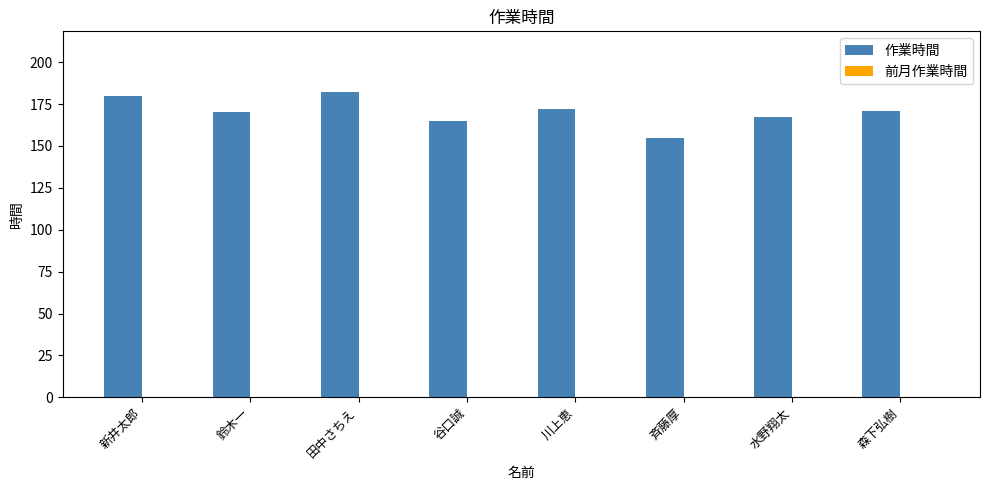

What is the smallest value displayed?

155